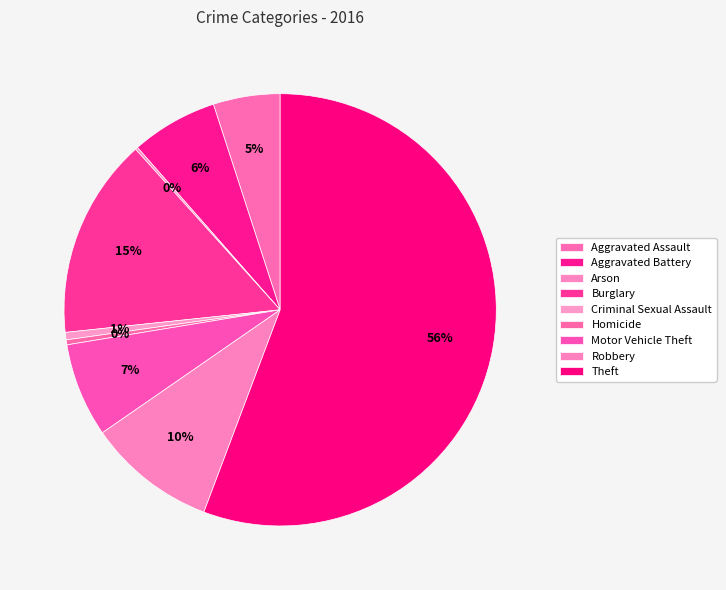

What percentage is NOT represented by Criminal Sexual Assault?

99.4%